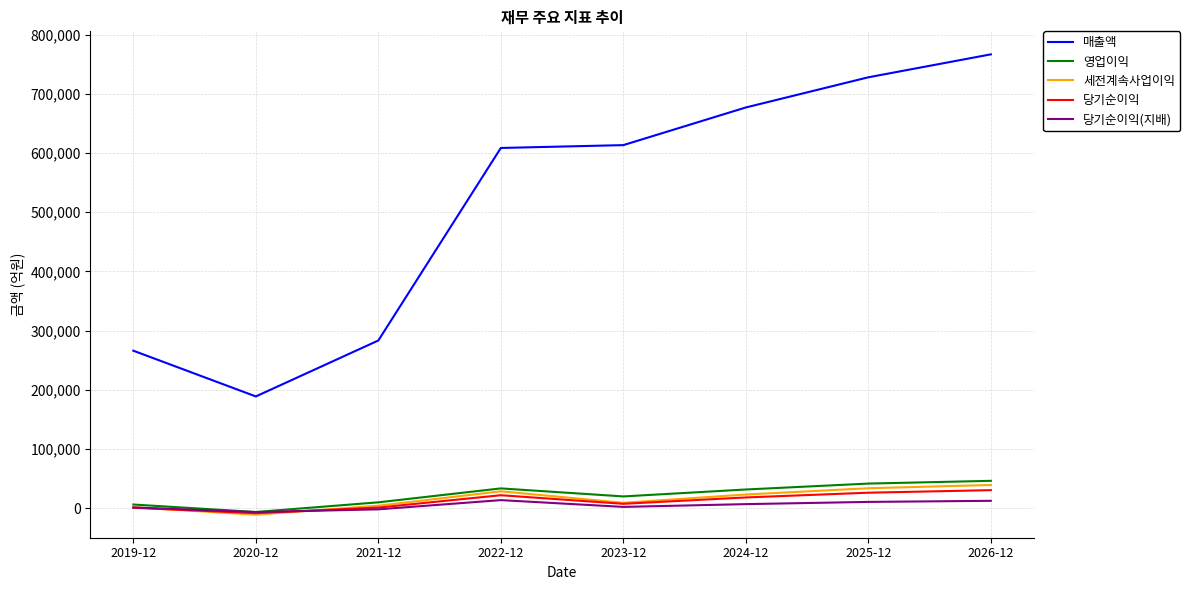

True or false: 매출액 and 당기순이익(지배) cross at least once.

False